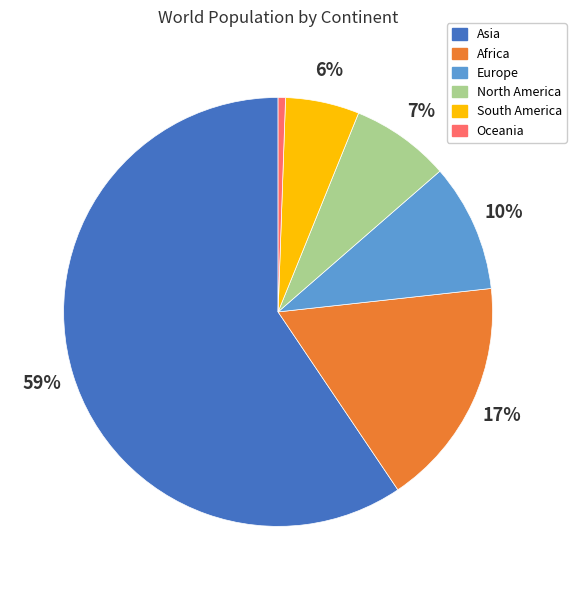

To the nearest percent, what is the average slice percentage?

17%